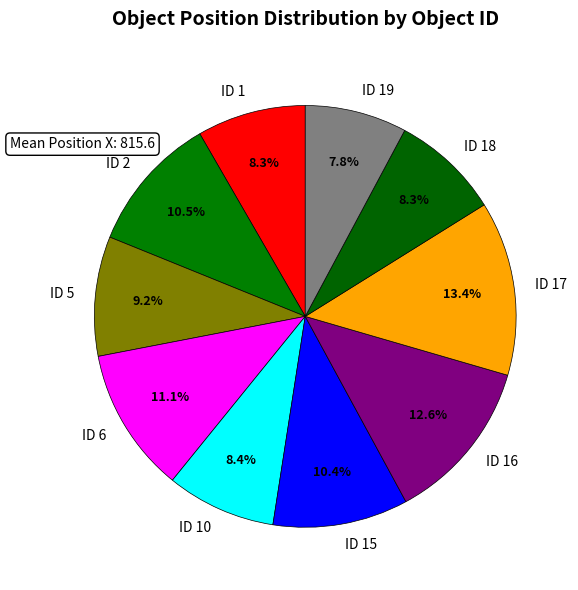

What is the largest slice in the pie chart?

ID 17